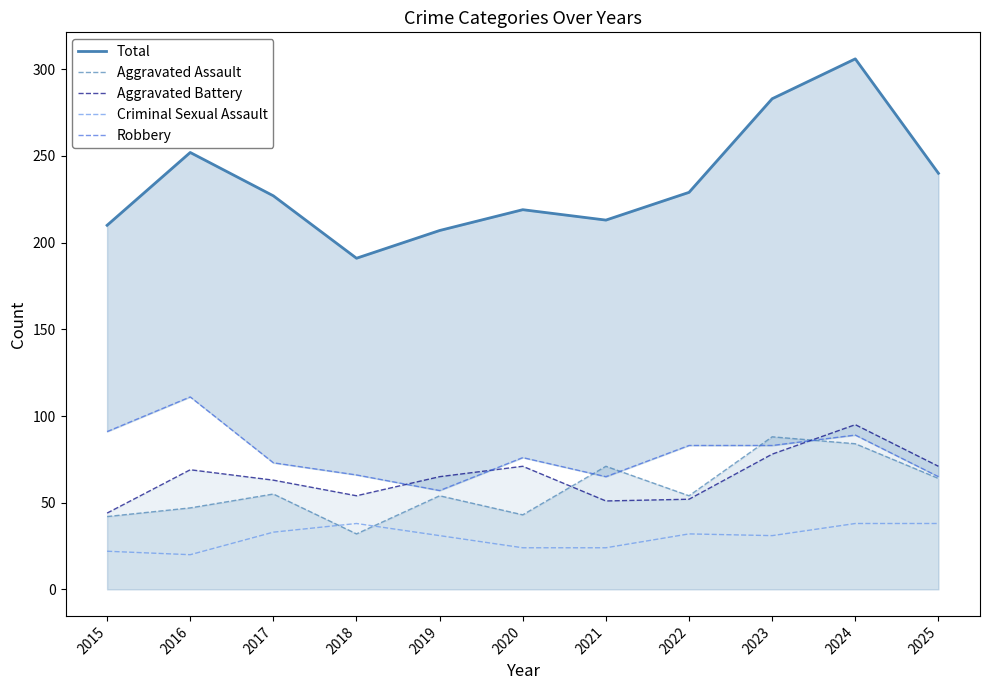

Does the chart display data point markers on the line(s)?

No